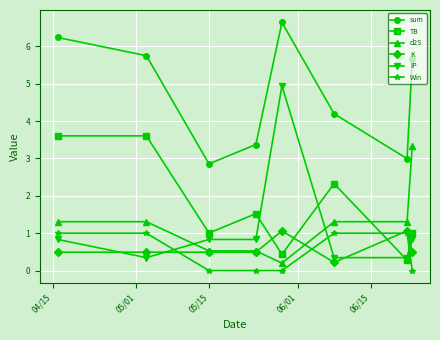

Which series has the largest range (max minus min)?

IP